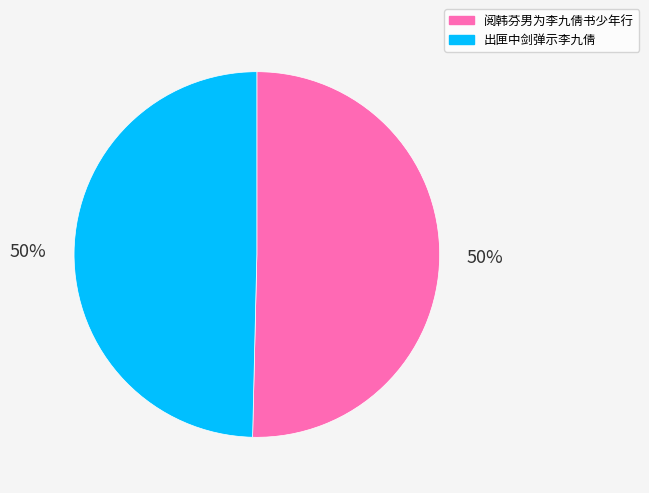

The 出匣中剑弹示李九倩 slice represents 50% of the pie. True or false?

True